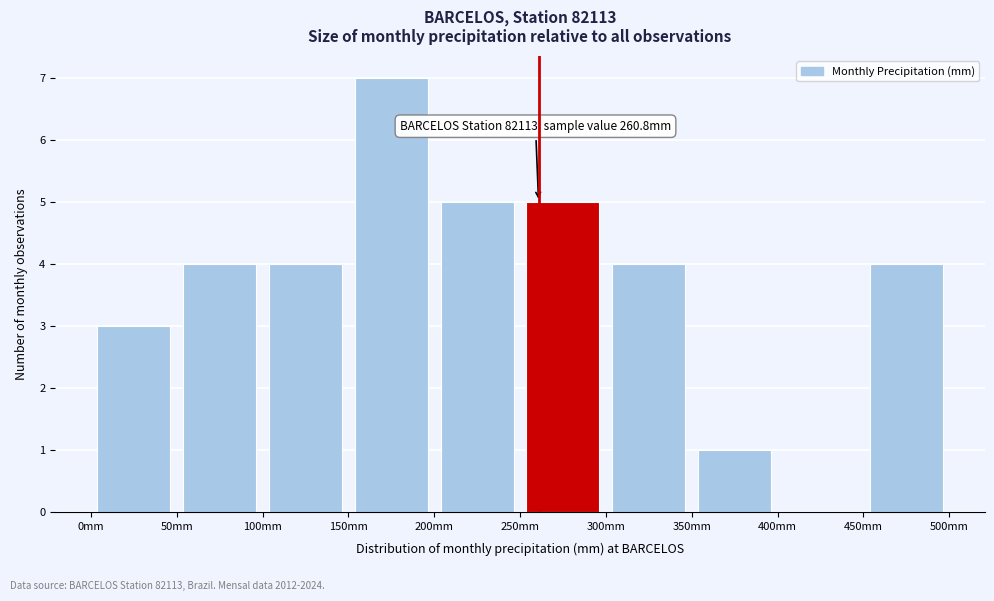

Over which range of the x-axis is the bar tallest?

150 to 200